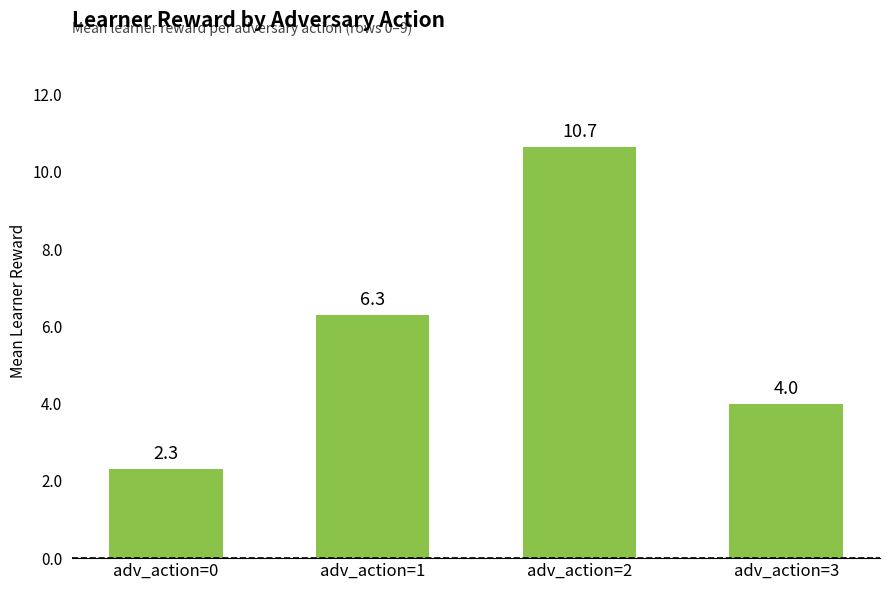

Rank the categories by value from highest to lowest.

adv_action=2, adv_action=1, adv_action=3, adv_action=0